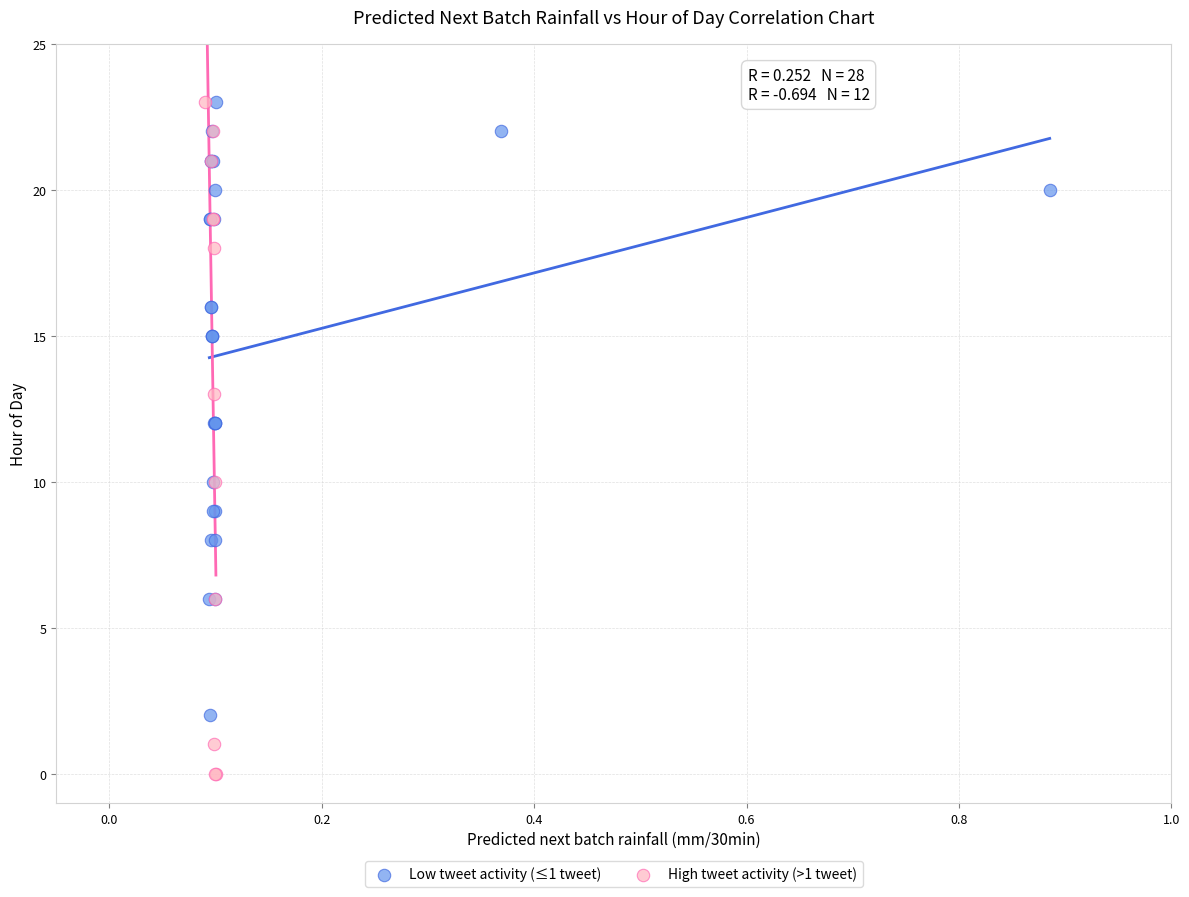

Which series reaches the minimum Y coordinate?

High tweet activity (>1 tweet)